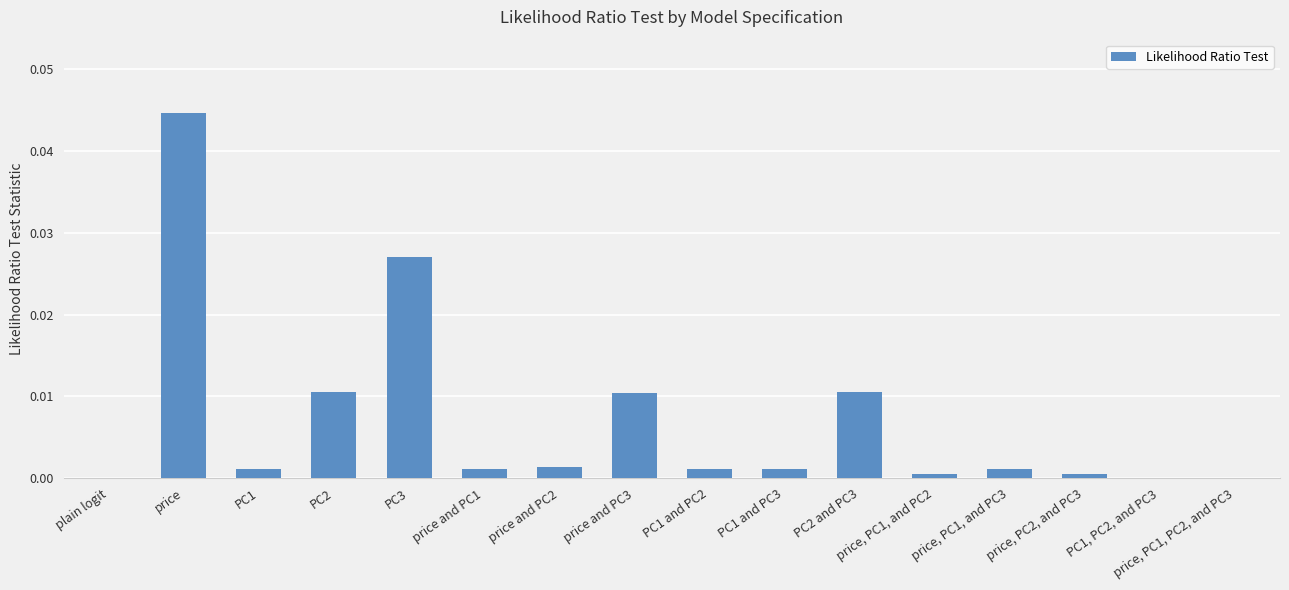

The value at PC1, PC2, and PC3 is 0.0. True or false?

True